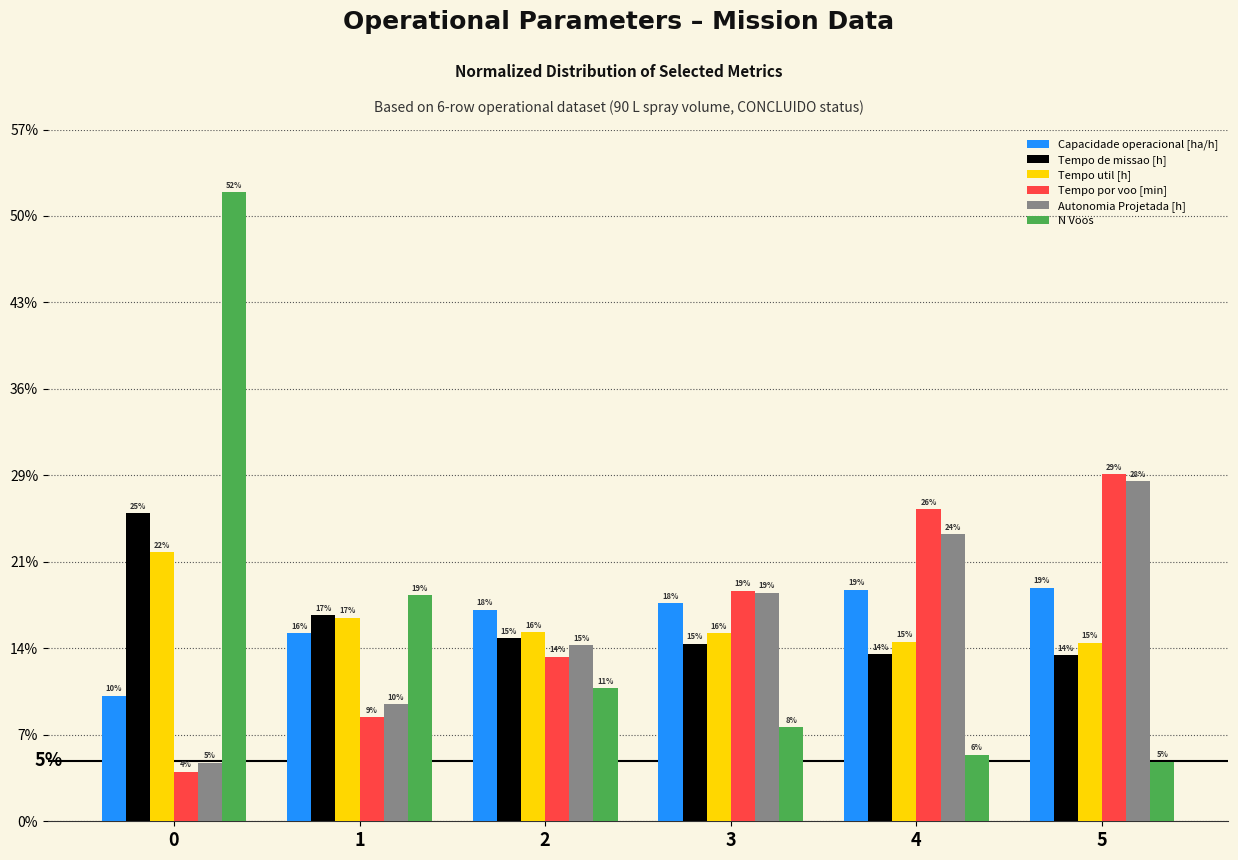

Are the bars grouped side by side (vs. stacked)?

Yes